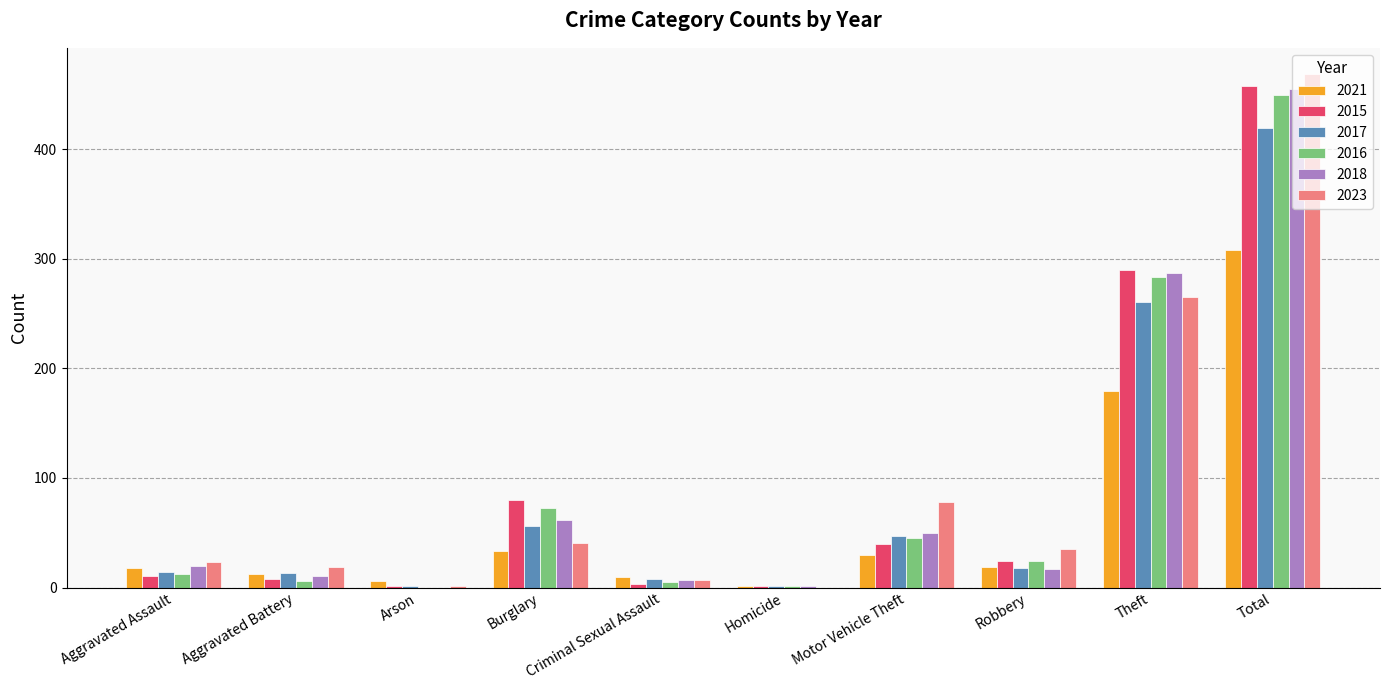

How many categories are shown in the chart?

10